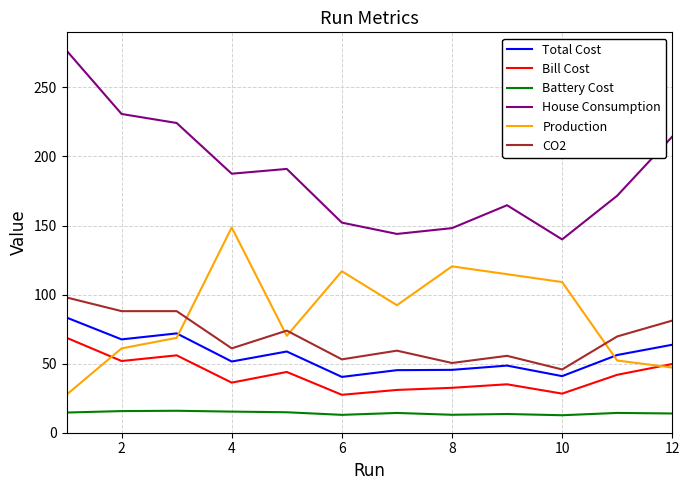

Which series ends up on top after the final intersection of Production and CO2?

CO2